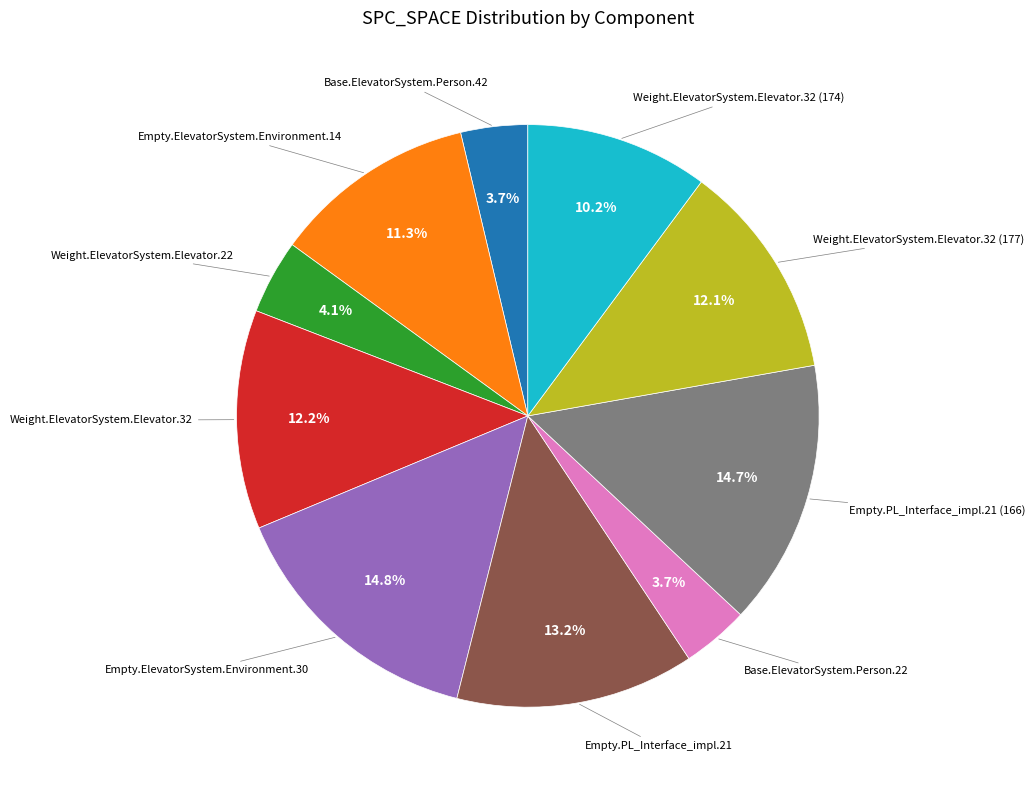

How many slices are in this pie chart?

10